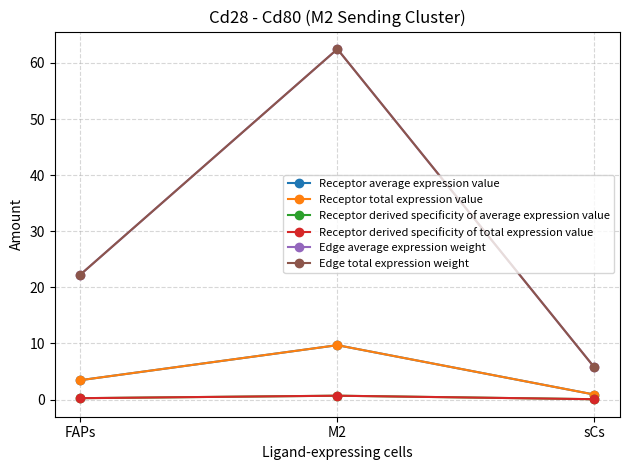

What is the label of the 1st point from the right?

sCs